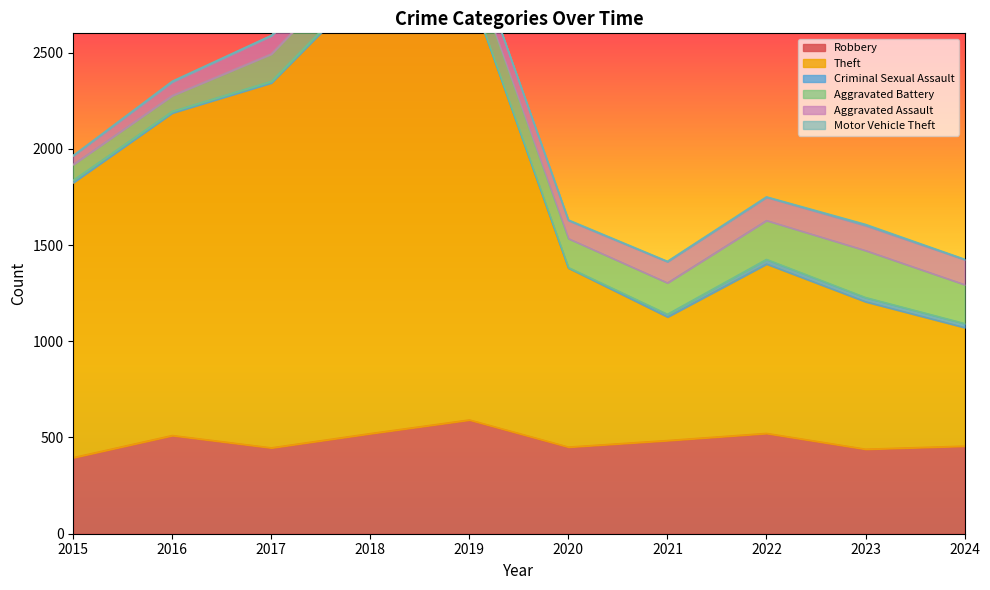

What value does the Aggravated Battery series have at 2019, to the nearest 10?

150